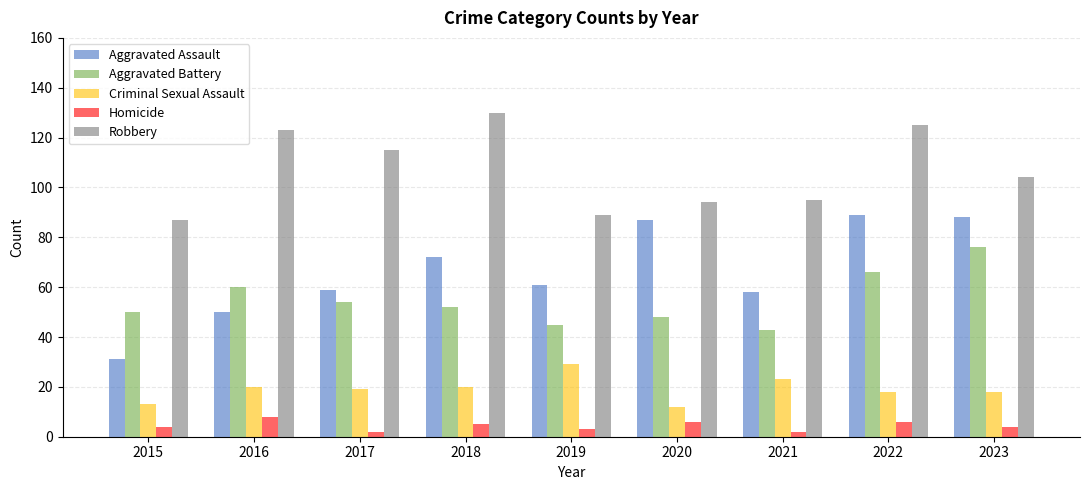

Count the number of data series in this chart.

5